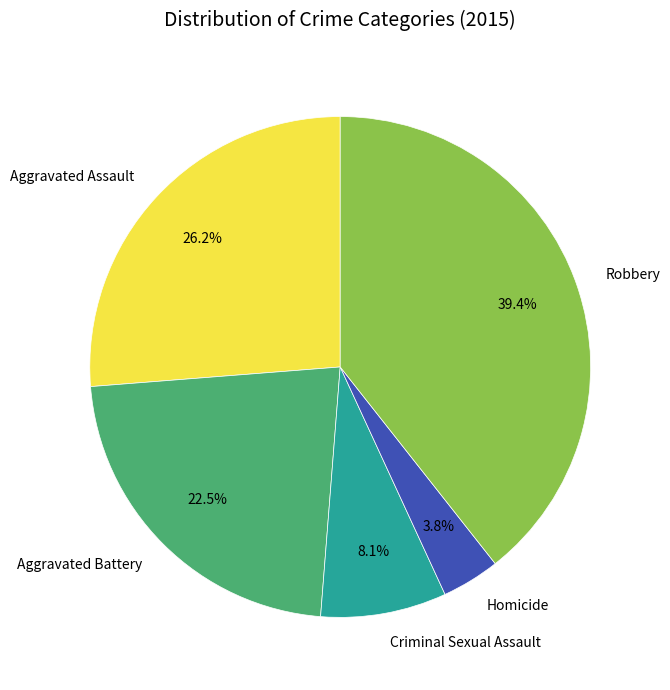

Is Homicide the majority of the pie?

No